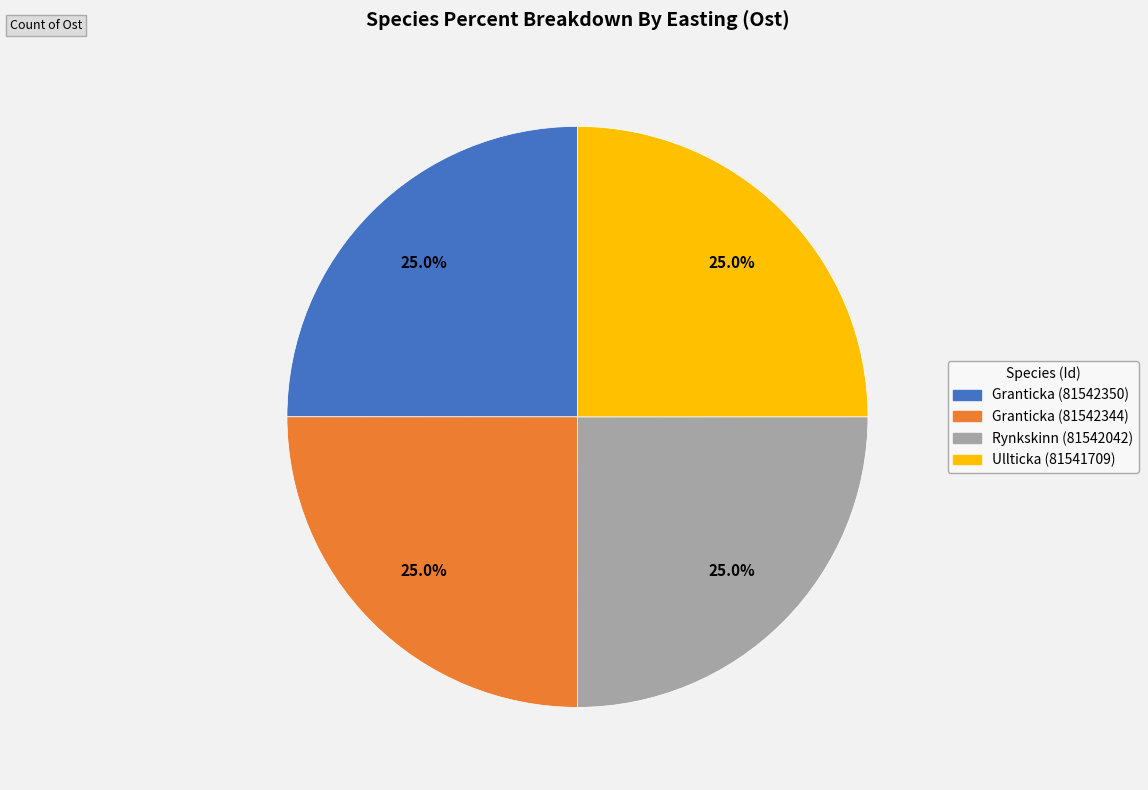

Does Granticka (81542344) represent more than half of the total?

No